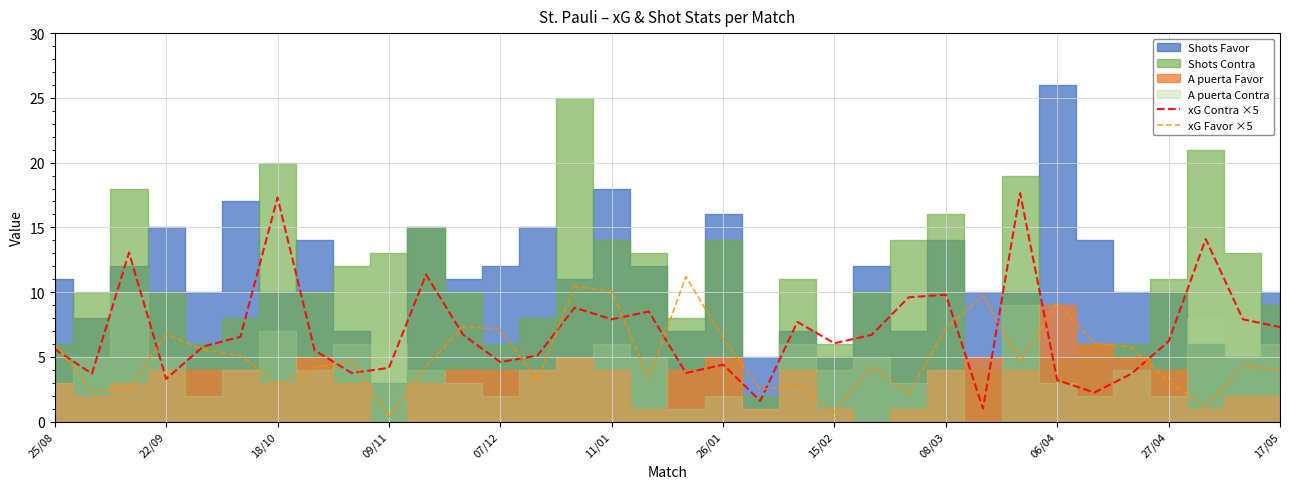

Is it true that xG Favor ×5 equals 2.6 at 17/05?

False